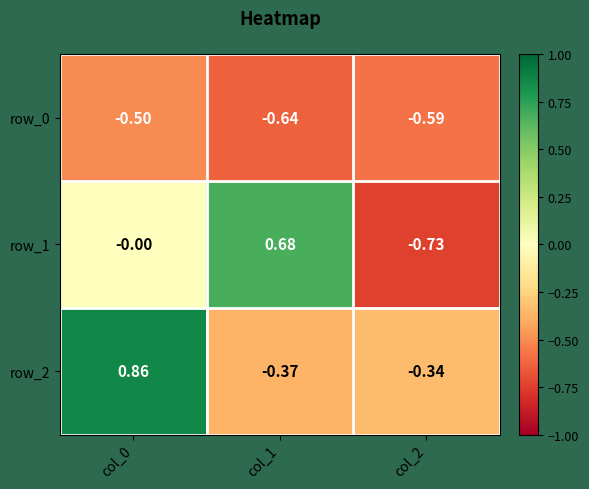

At which category does the chart reach its peak across all series?

col_0